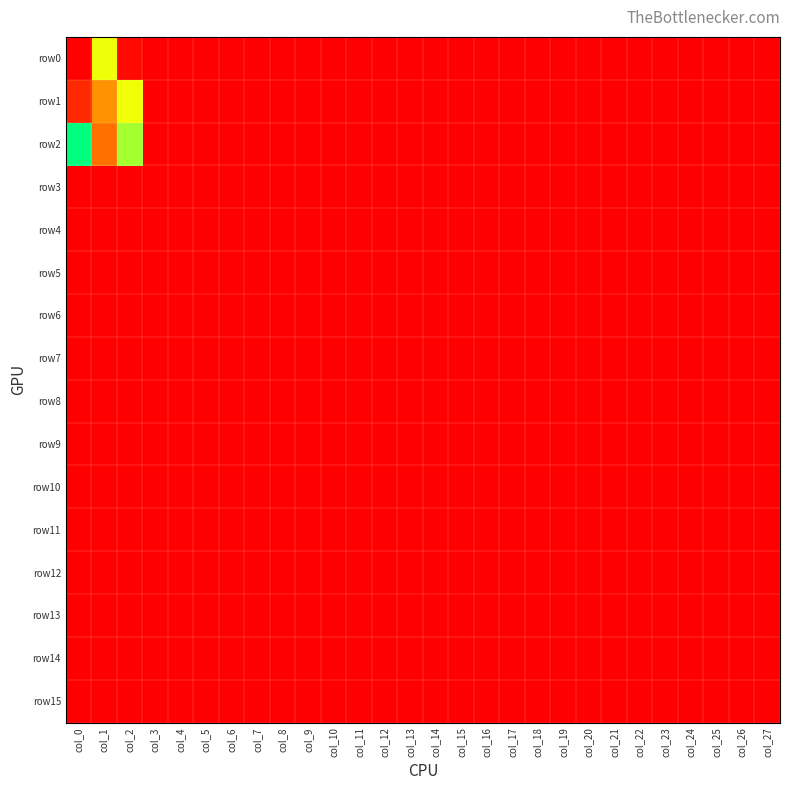

Which label corresponds to the largest value in the chart?

col_0